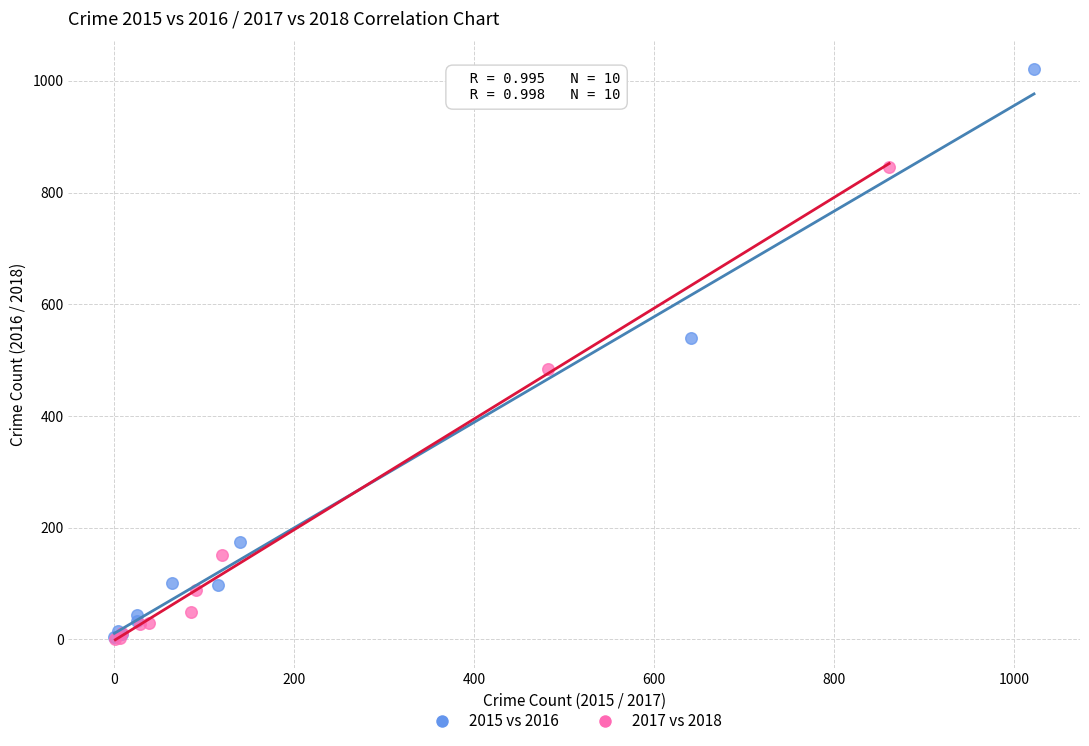

Which series reaches the maximum Y coordinate?

2015 vs 2016